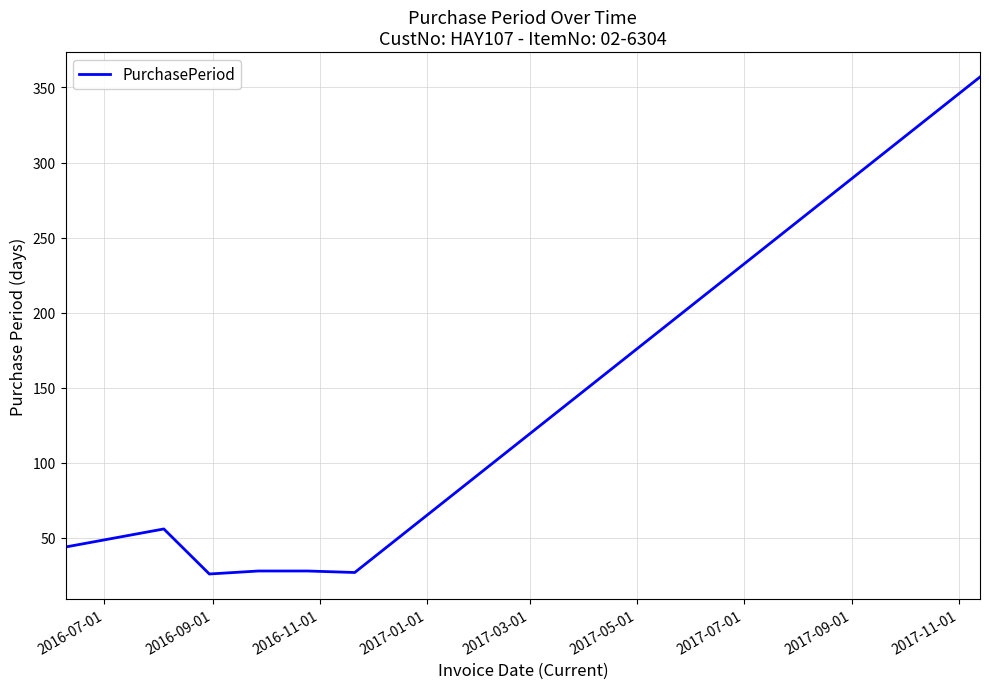

What is the smallest value displayed?

26